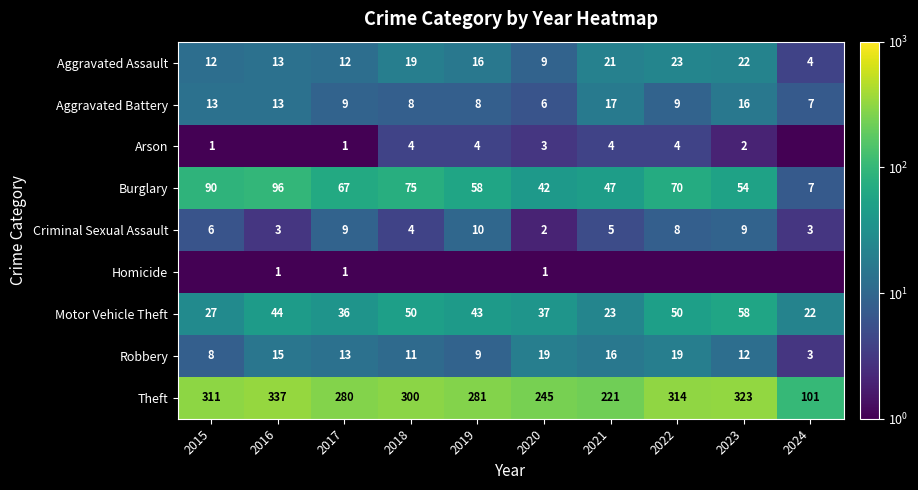

What is the total value across all series at 2020?

364.0